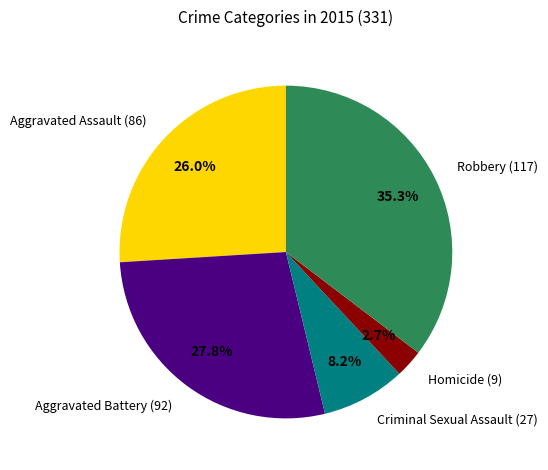

How much of the chart is everything except Aggravated Battery (92)?

72.2%